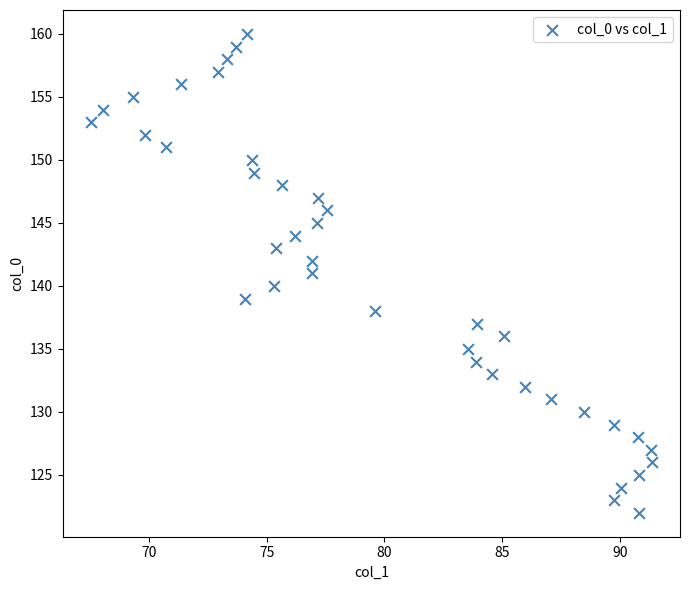

What is the range of Y values (max minus min)?

38